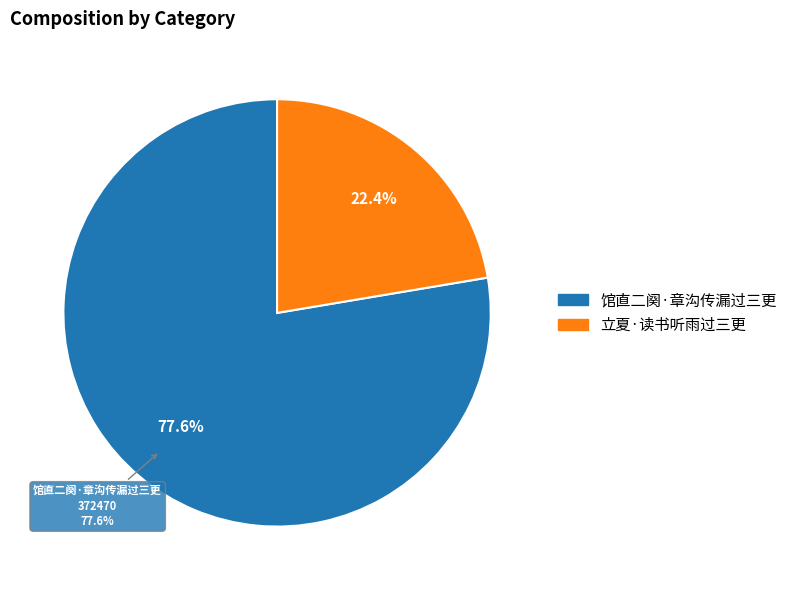

To the nearest percent, what portion does 馆直二阕·章沟传漏过三更 represent?

78%